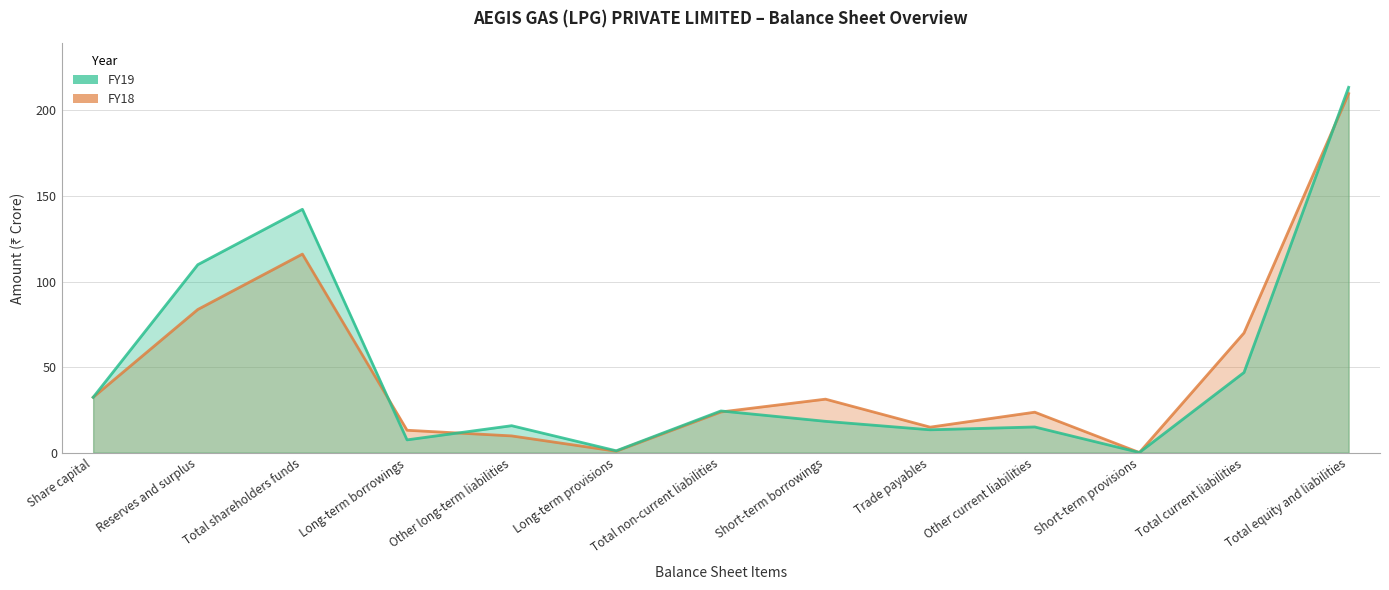

At how many categories does at least one series exceed 1?

12